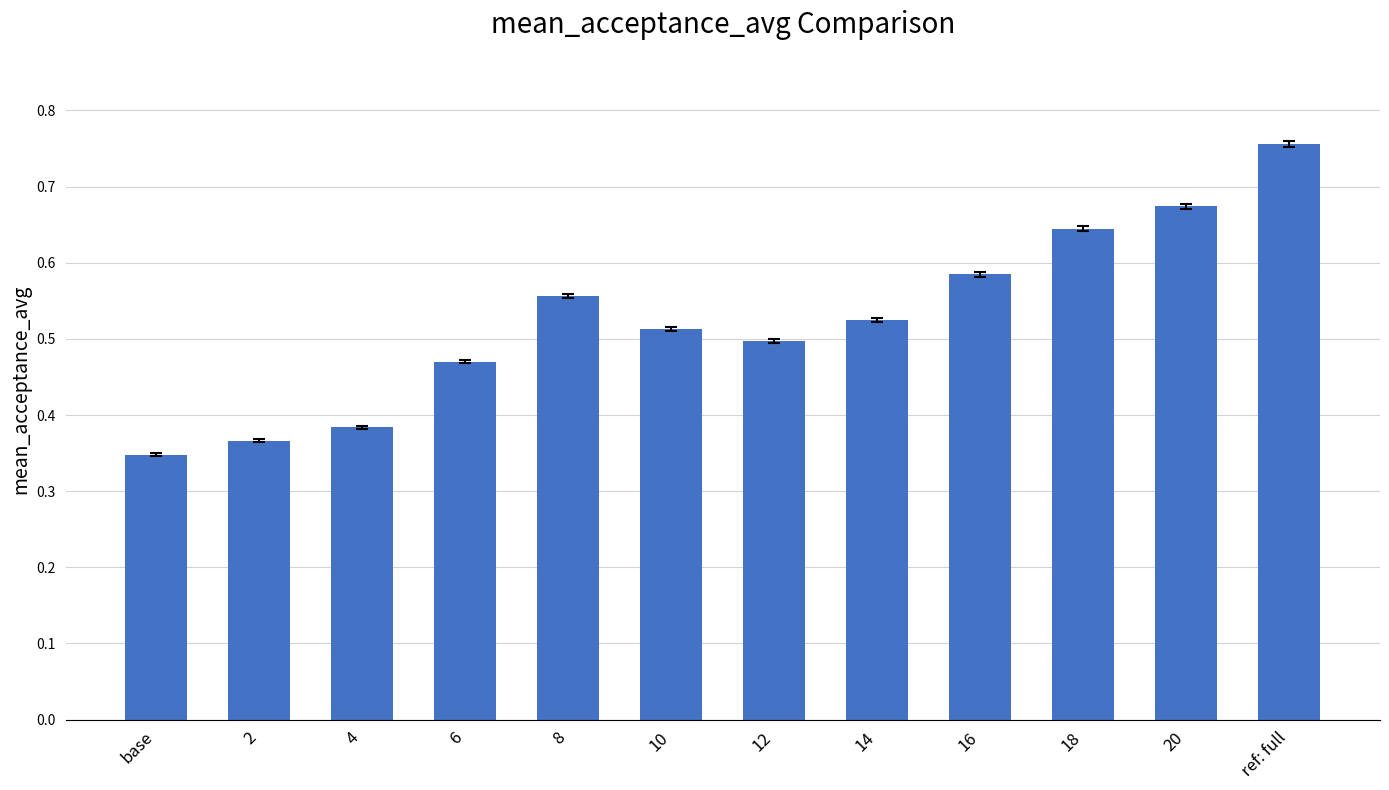

What position from the left is 4?

3